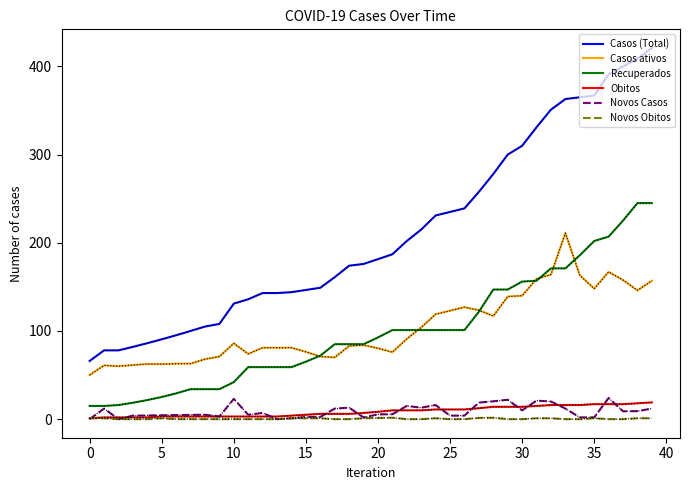

What is the highest value of the Casos (Total) series?

421.0